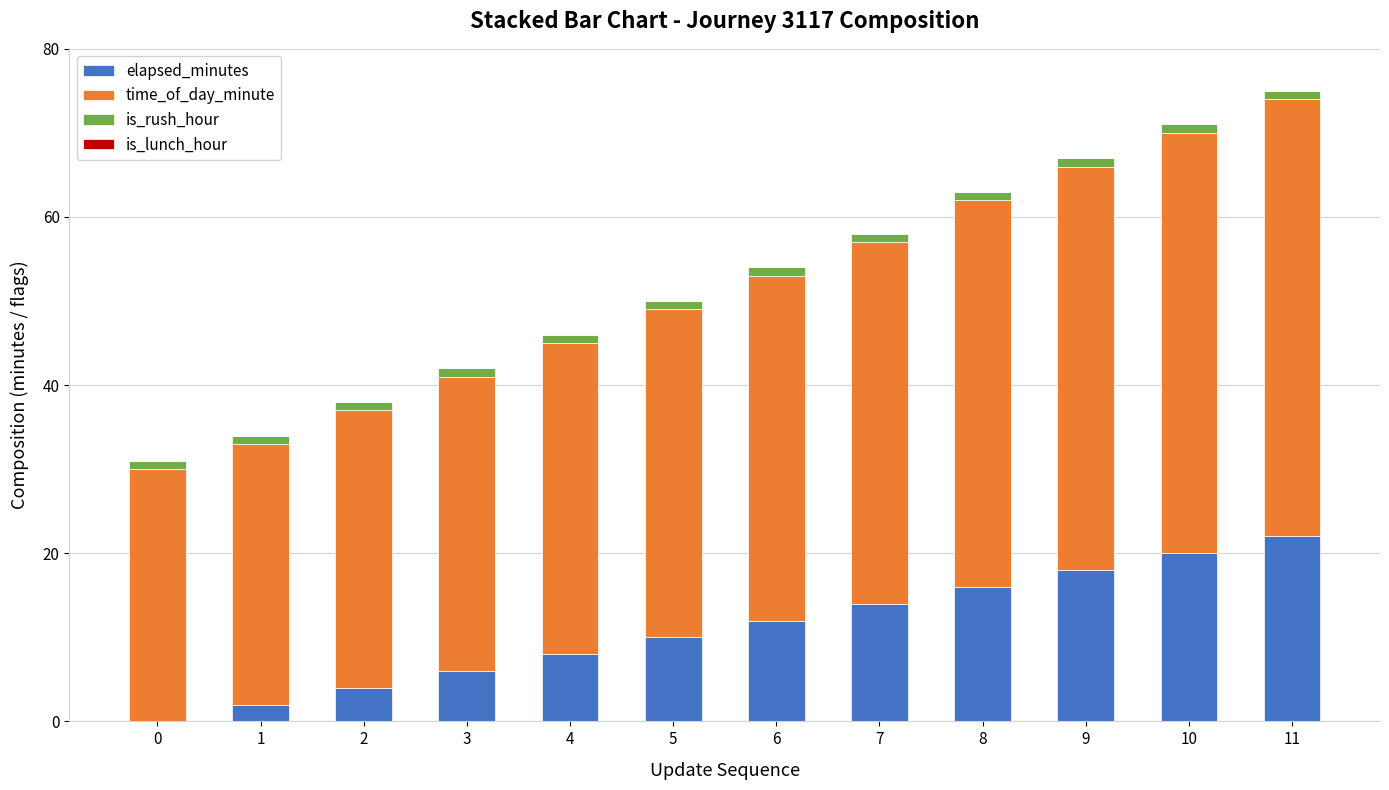

The value of elapsed_minutes at 6 is 12. True or false?

True